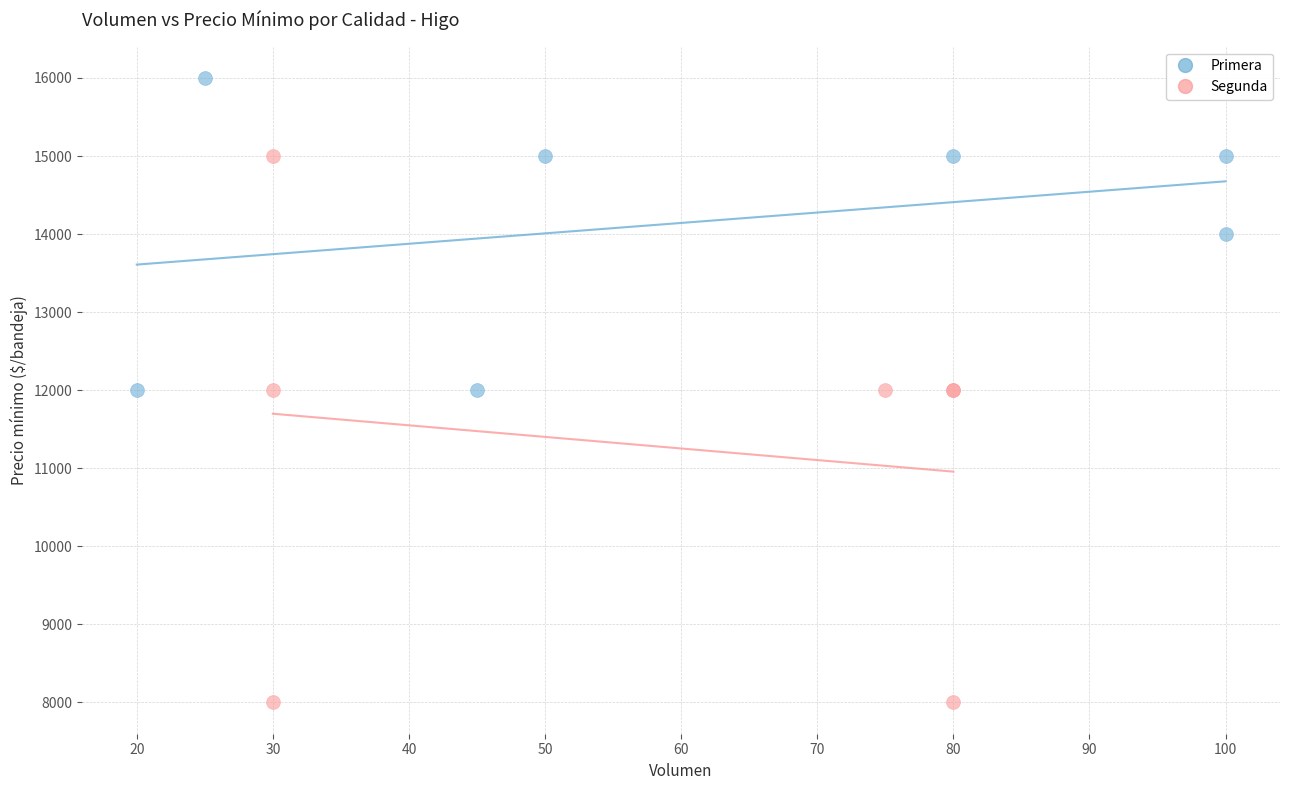

Which series has the largest Y range (max minus min)?

Segunda